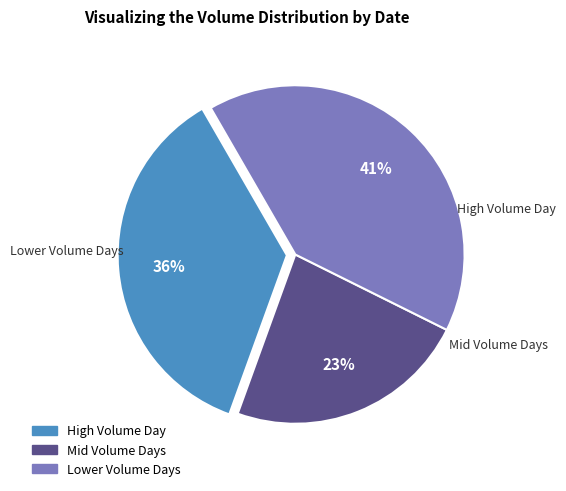

Is there any slice that represents more than half of the pie?

No